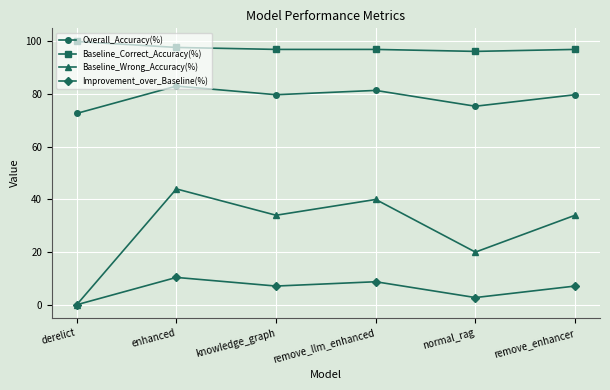

True or false: Baseline_Correct_Accuracy(%) and Overall_Accuracy(%) cross at least once.

False